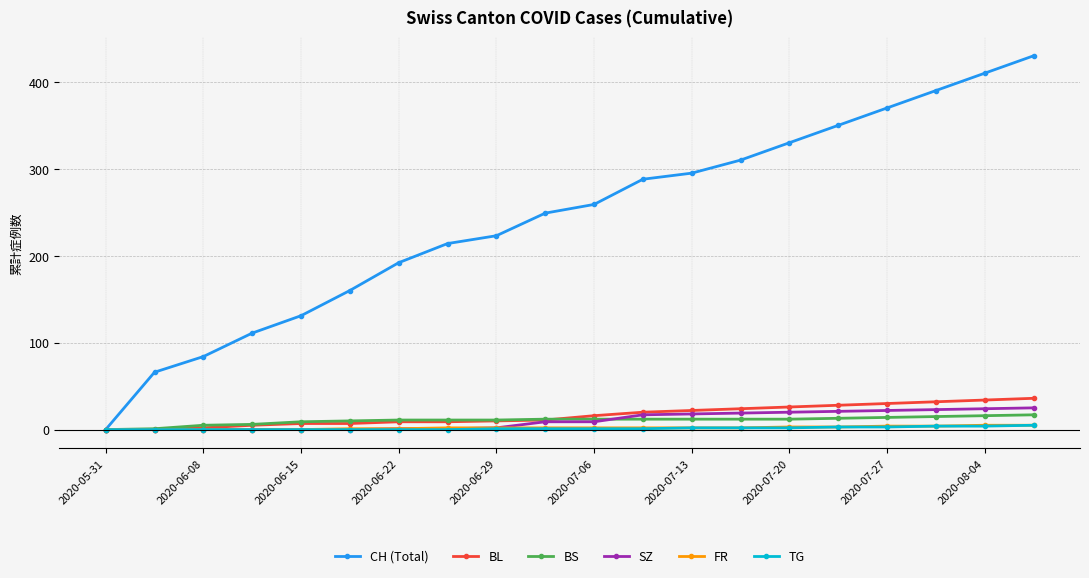

Does the chart have visible grid lines?

Yes